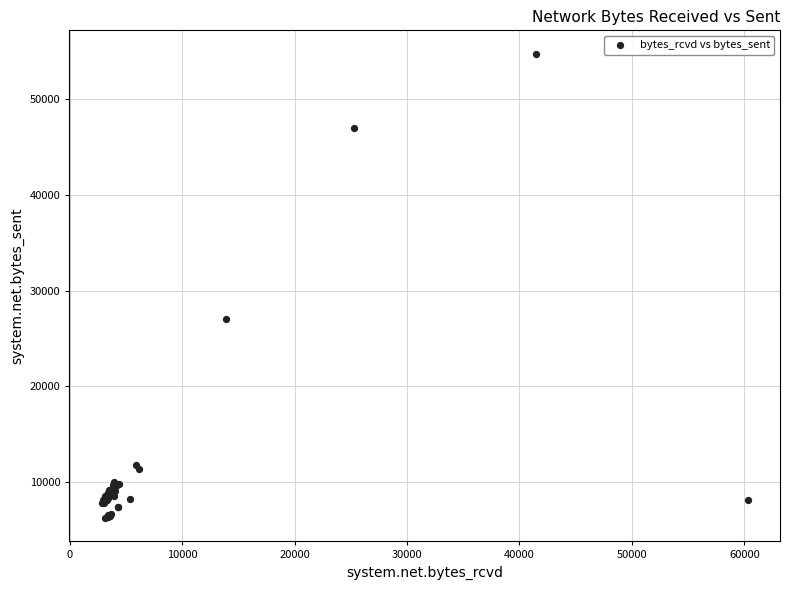

What Y value in the scatter plot is closest to 30490?

27071.2